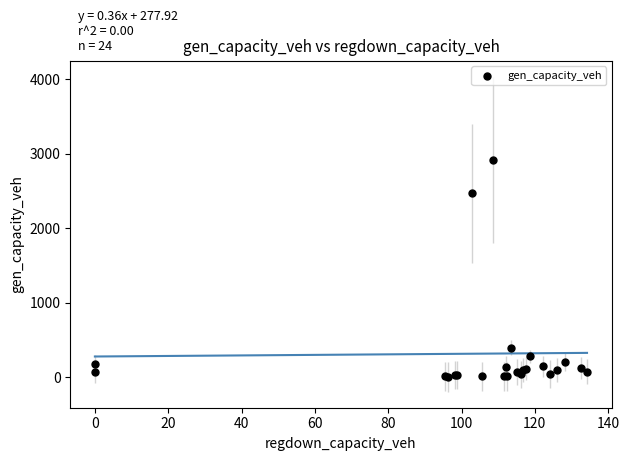

What Y value in the scatter plot is closest to 1460?

2469.2